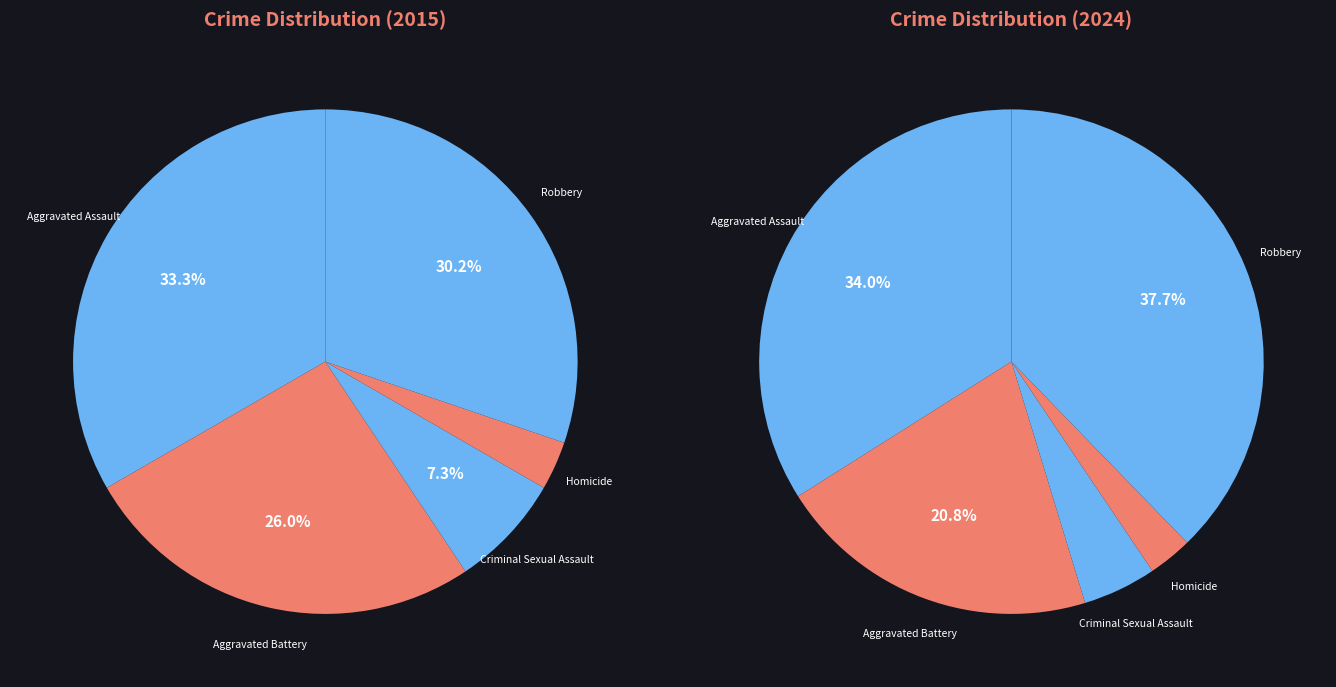

To the nearest percent, what is the average slice percentage?

20%